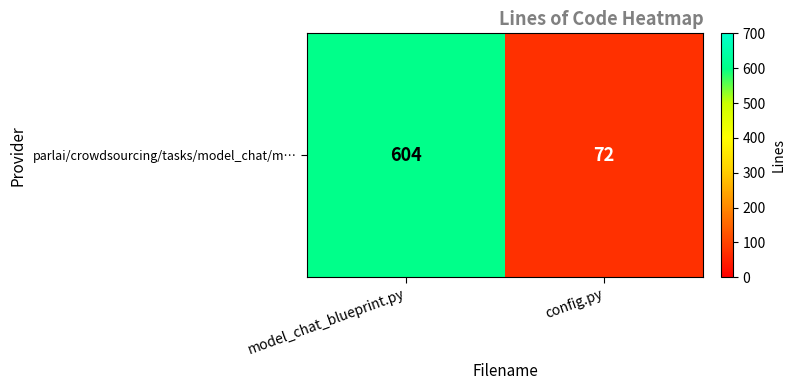

The chart shows a value of 936 at model_chat_blueprint.py. True or false?

False